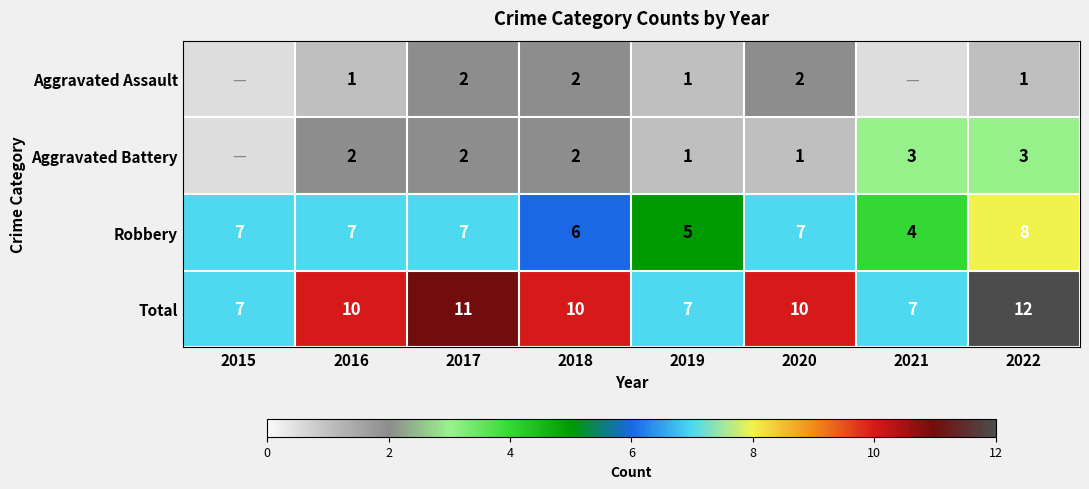

What is the difference between the highest and lowest values at 2019?

6